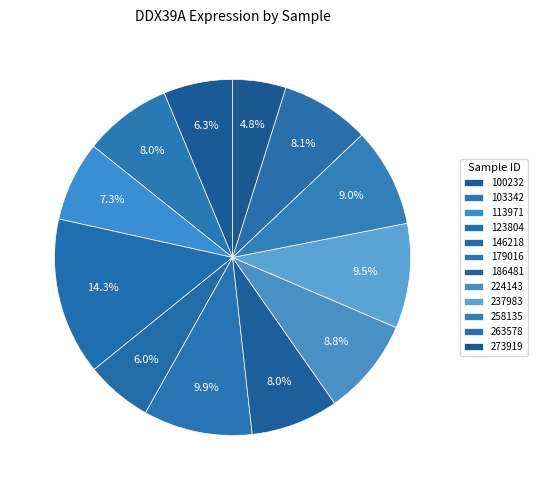

What is the smallest slice in the pie chart?

273919